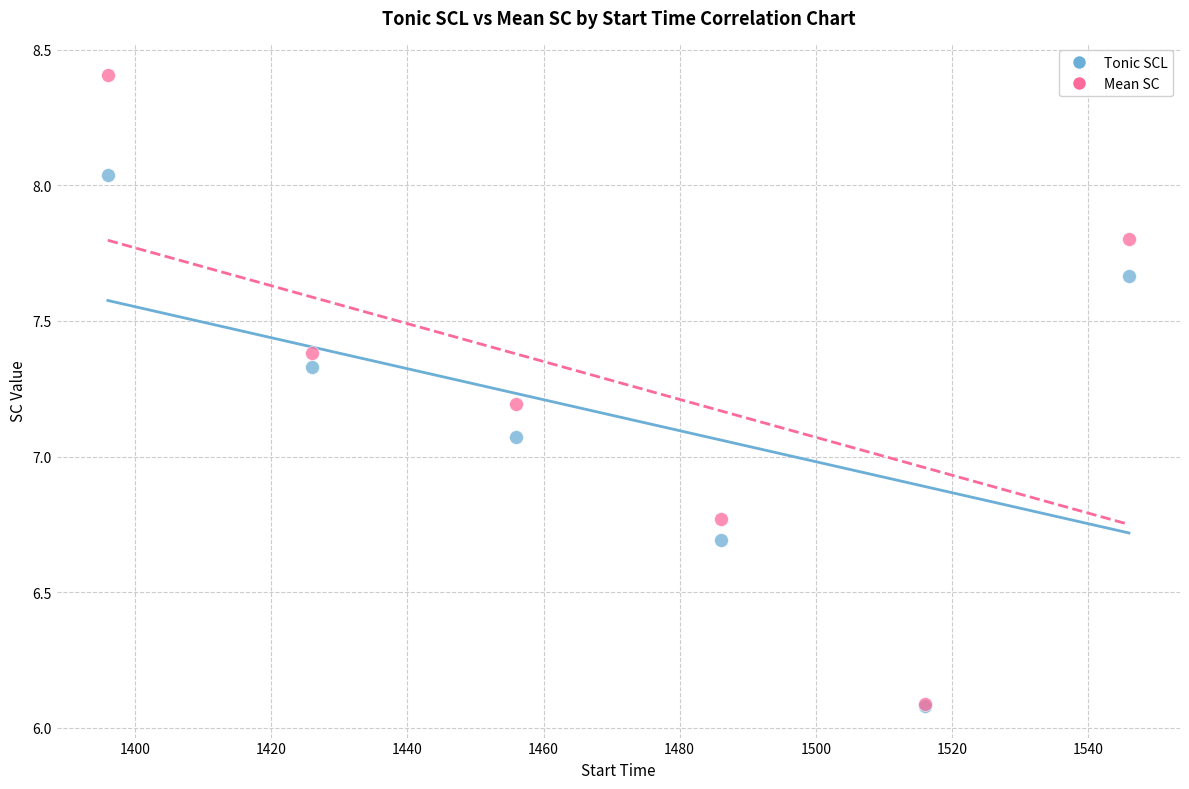

In the Mean SC series, what Y value is closest to 7?

7.2